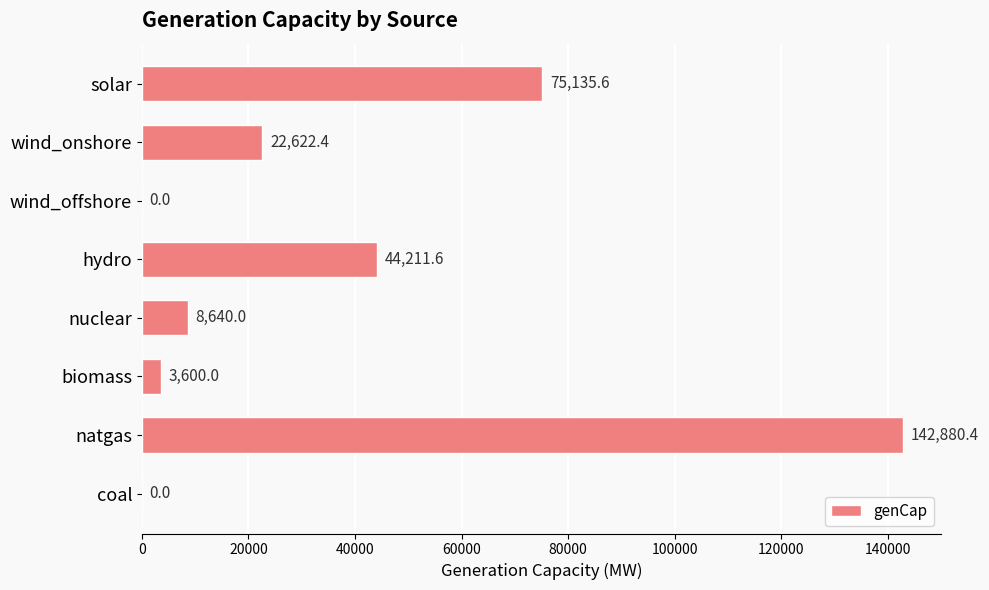

How many data points does each series have?

8